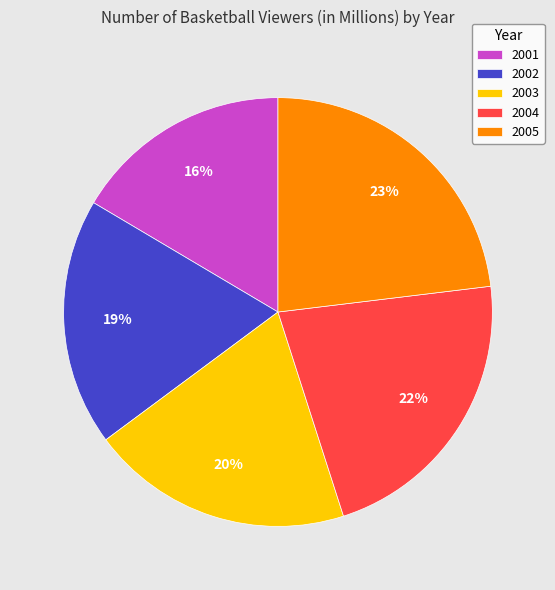

Count the number of slices in the pie.

5